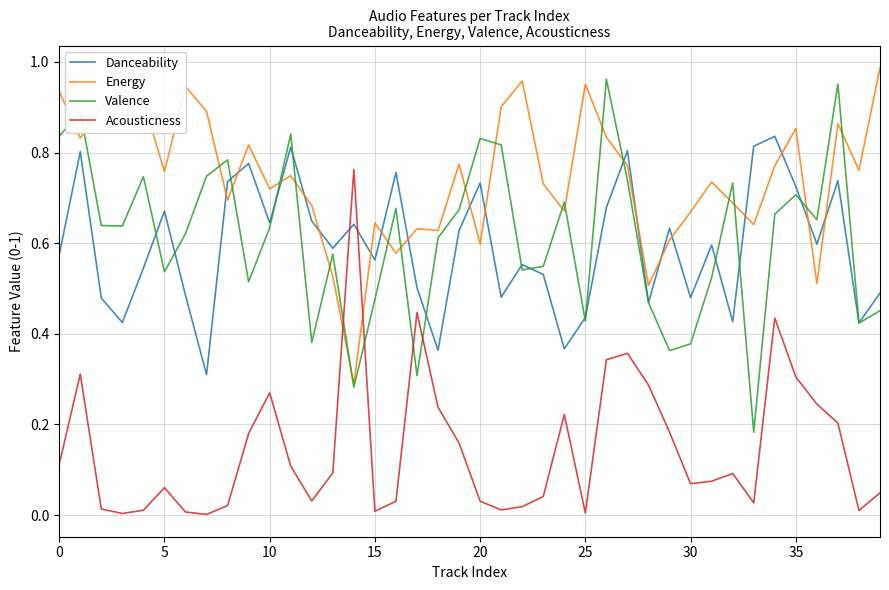

True or false: Acousticness and Valence cross at least once.

True